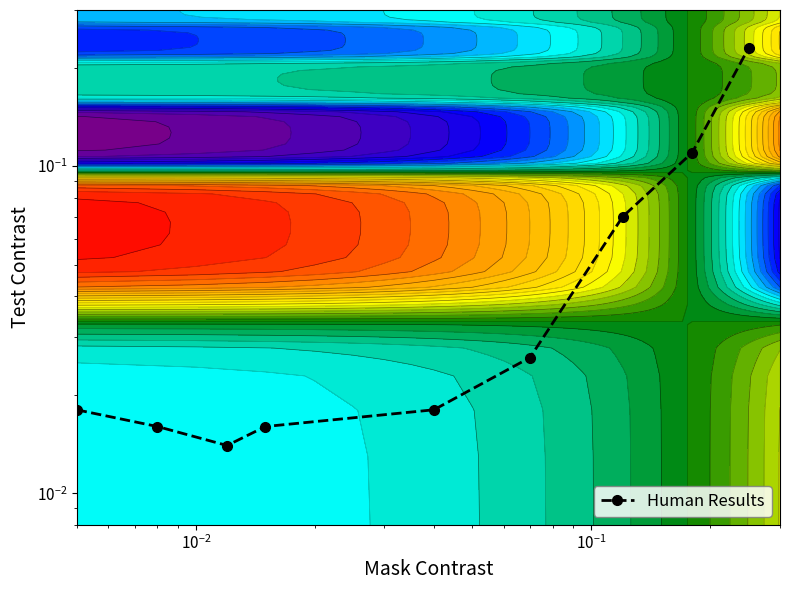

How many distinct data groups are displayed?

1